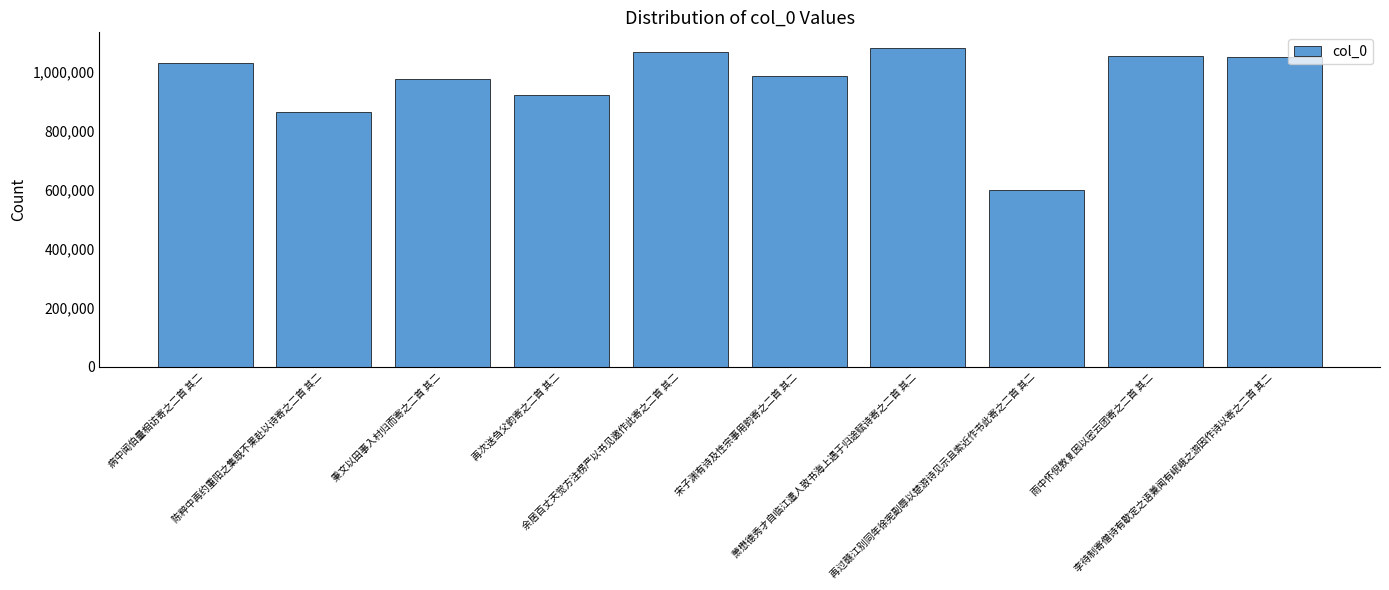

Between 再过赣江别同年徐宪副辱以楚游诗见示且索近作书此寄之二首 其二 and 病中闻伯量相访寄之二首 其二, which is larger?

病中闻伯量相访寄之二首 其二